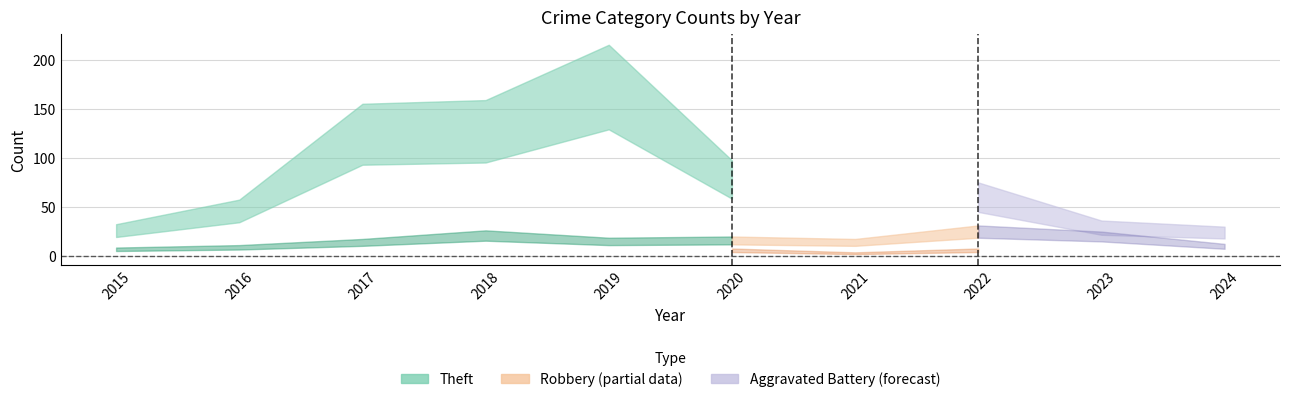

What is the sum of all Aggravated Battery values?

55